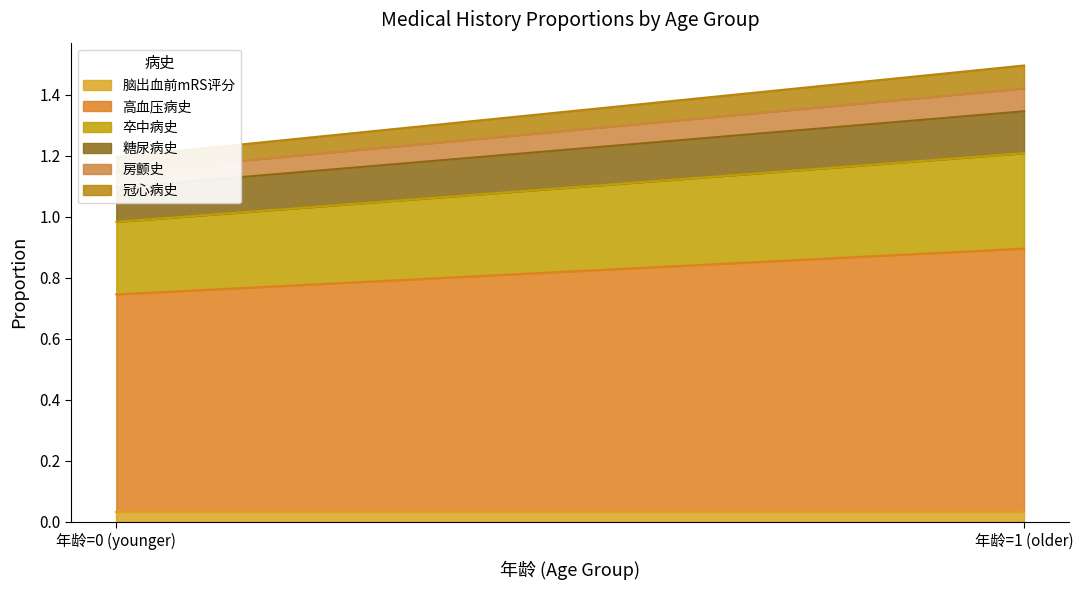

Is the value of 高血压病史 at 1 greater than the value of 冠心病史 at 1?

Yes